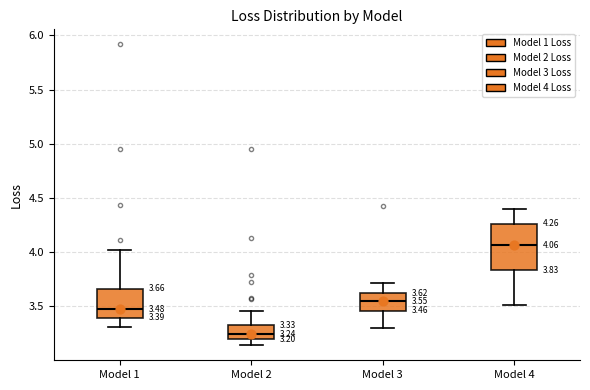

Which box's median line is the highest?

Model 4